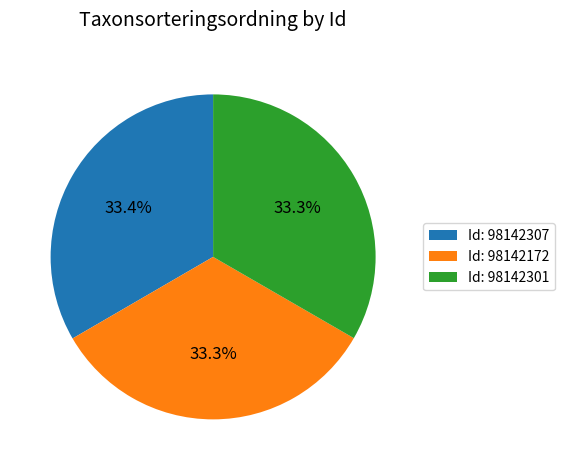

Combined, what portion of the pie is Id: 98142307 and Id: 98142172?

66.7%